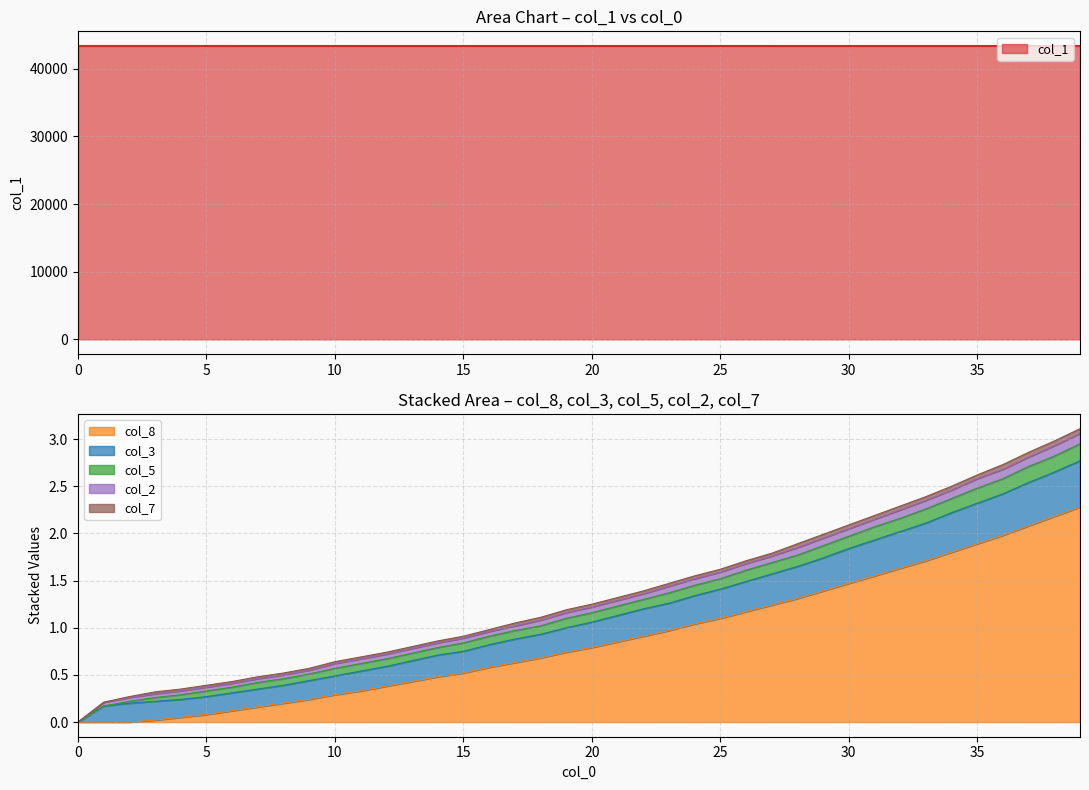

List the series in order of their peak value, lowest first.

col_7, col_2, col_5, col_3, col_8, col_1